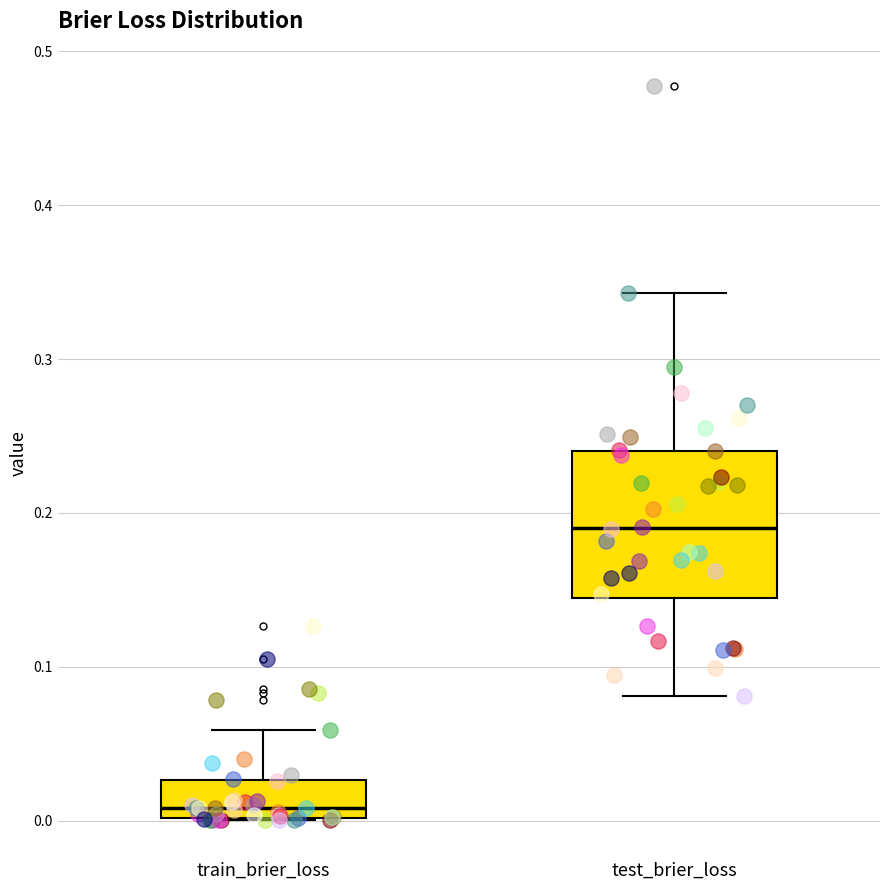

Reading left to right, transcribe this box plot: for each box, give where its median line is, the range the box spans, and where its two whiskers end, as read against the y-axis. The values are not printed on the chart, so give them approximately, as read against the axis.

train_brier_loss: median 0.01, box 0.00 to 0.03, whiskers 0.00 to 0.06
test_brier_loss: median 0.19, box 0.14 to 0.24, whiskers 0.08 to 0.34